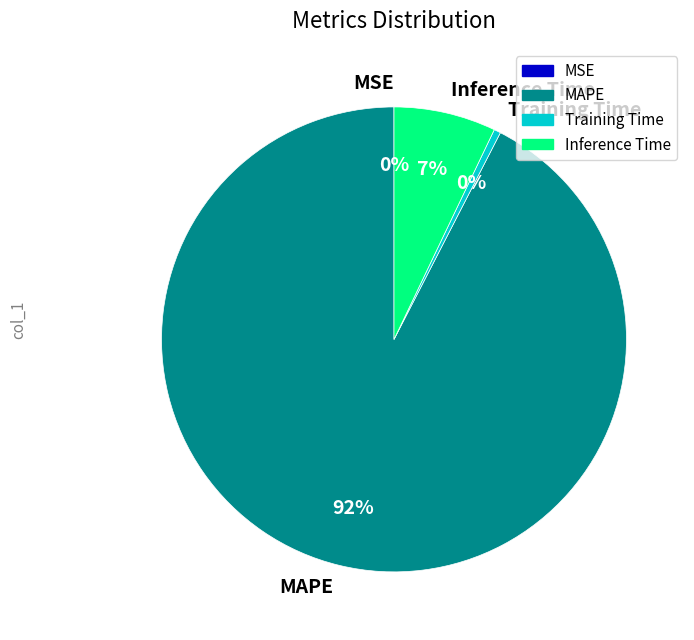

Which slice represents more than half of the pie?

MAPE